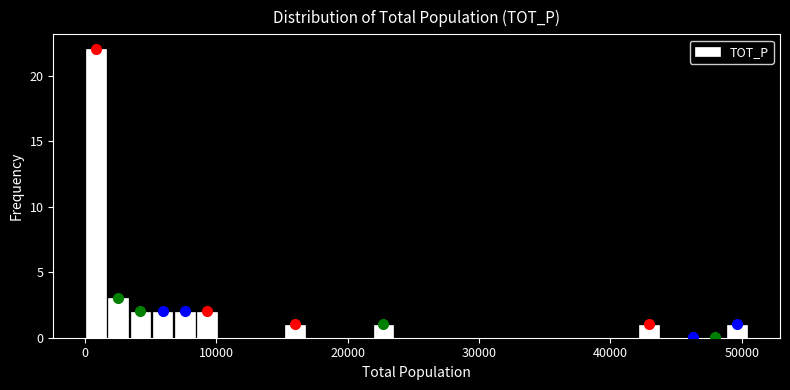

Read against the x-axis, roughly where is the centre of the tallest bar?

1000